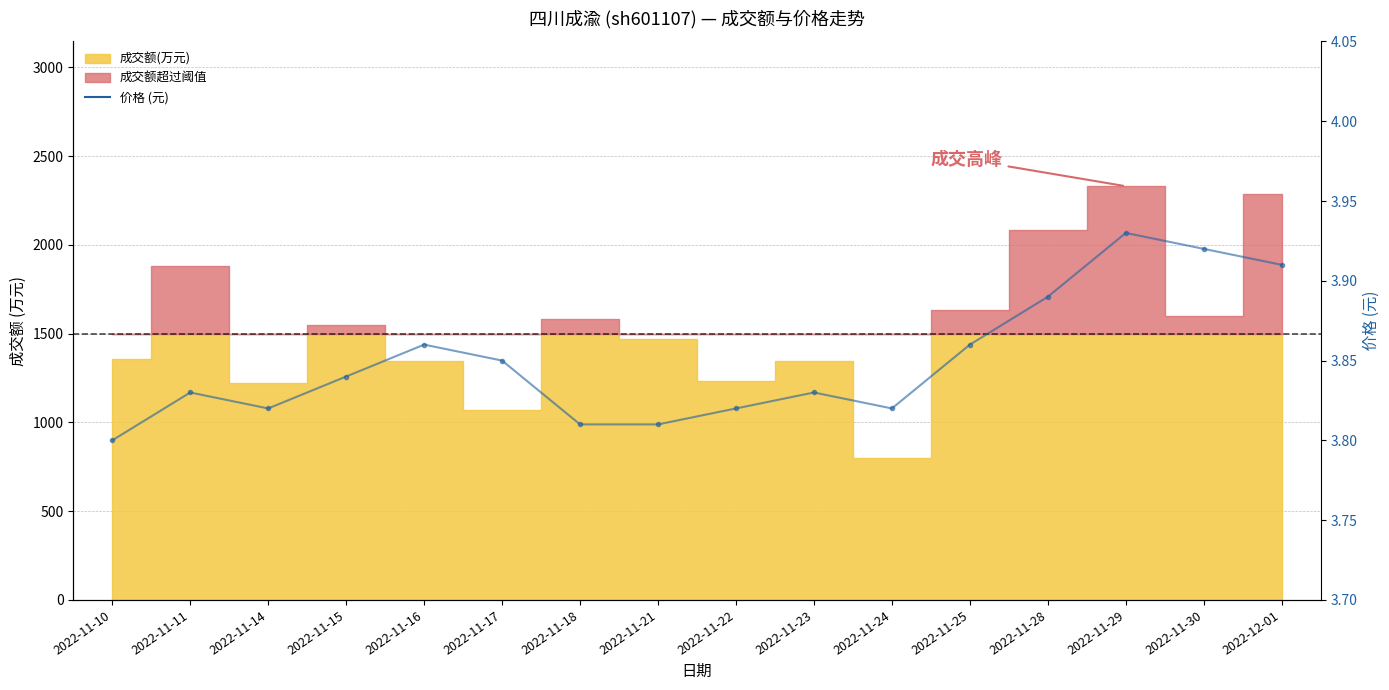

What is the label of the 2nd point from the left?

2022-11-11